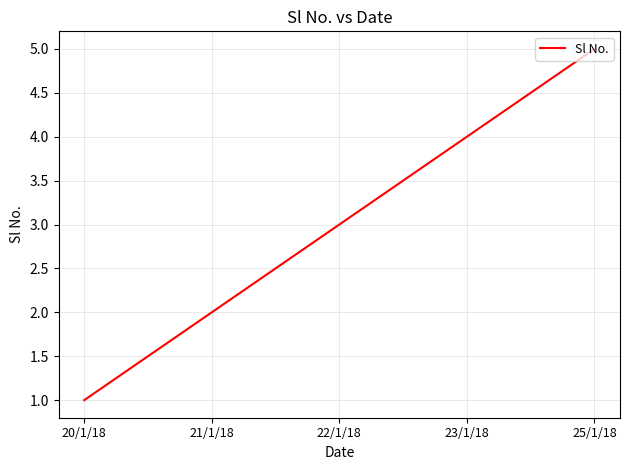

List the labels in order of value, smallest first.

20/1/18, 21/1/18, 22/1/18, 23/1/18, 25/1/18